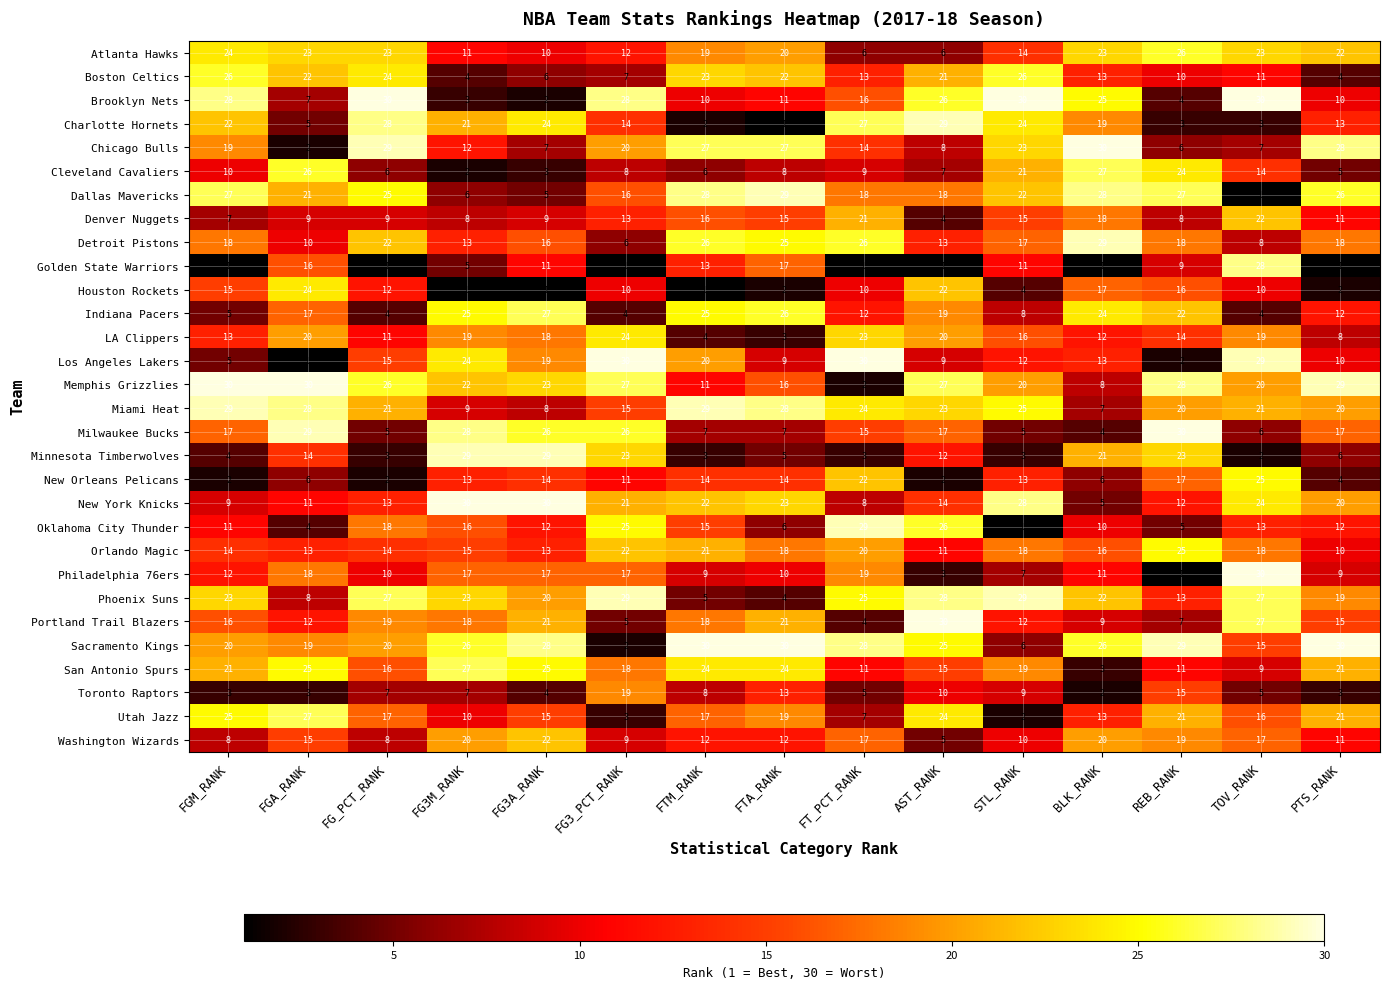

At how many categories does at least one series exceed 14?

15